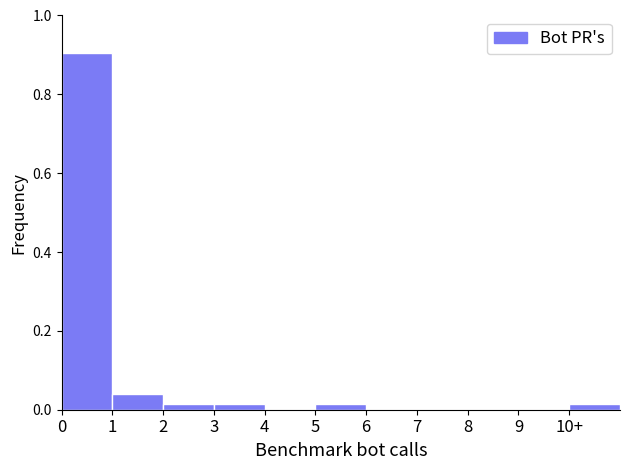

The chart shows a value of 0.5 at 8. True or false?

False